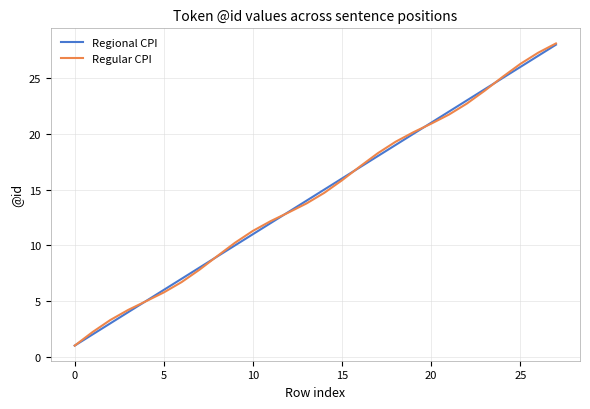

Which series has the widest spread of values?

Regular CPI